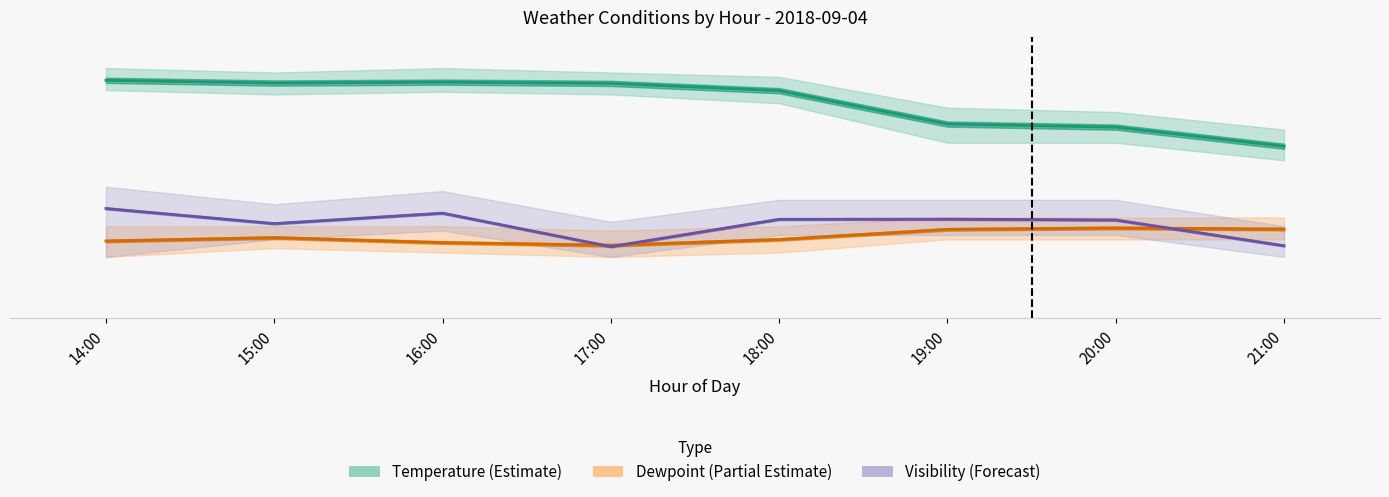

List the labels in order of Dewpoint (Partial Estimate) value, largest first.

20:00, 21:00, 19:00, 15:00, 18:00, 14:00, 16:00, 17:00